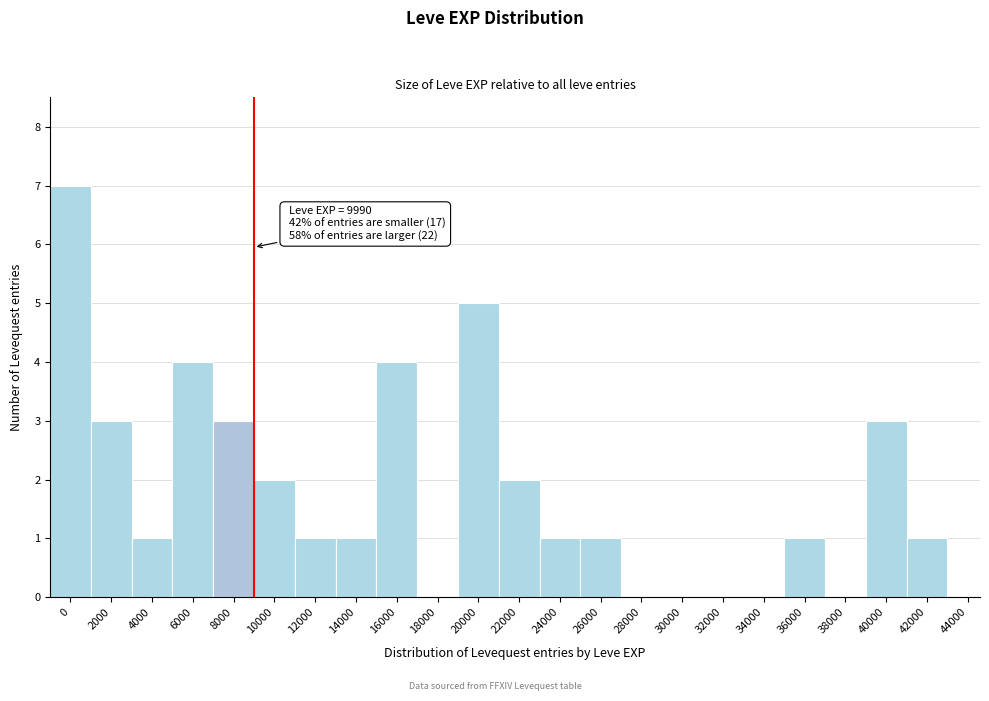

Reading left to right, transcribe all the data shown in this chart.

0=7	2000=3	4000=1	6000=4	8000=3	10000=2	12000=1	14000=1	16000=4	18000=0	20000=5	22000=2	24000=1	26000=1	28000=0	30000=0	32000=0	34000=0	36000=1	38000=0	40000=3	42000=1	44000=0